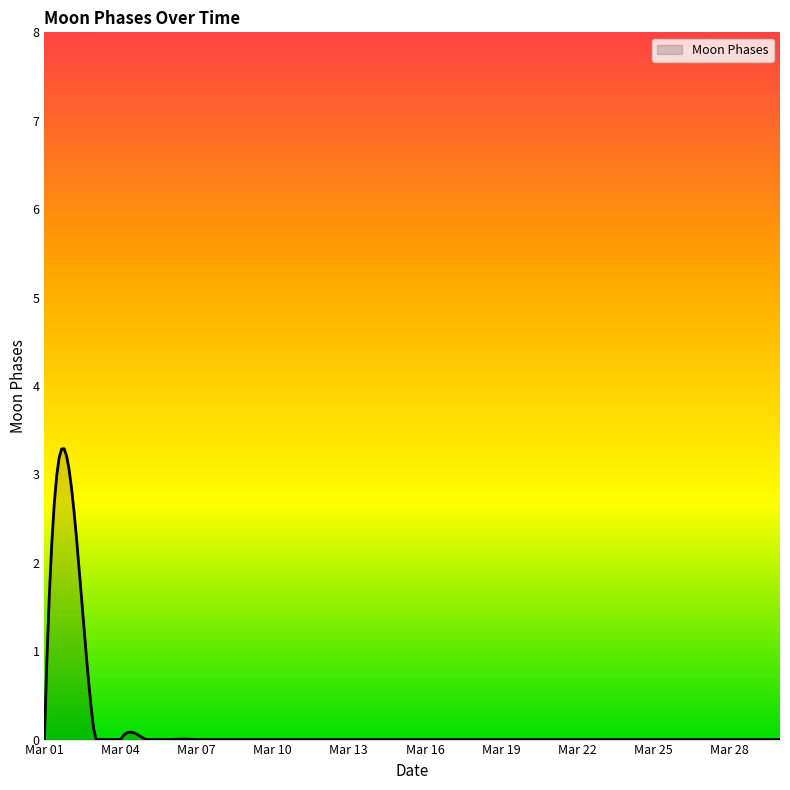

What is the difference between the maximum and minimum values?

3.3